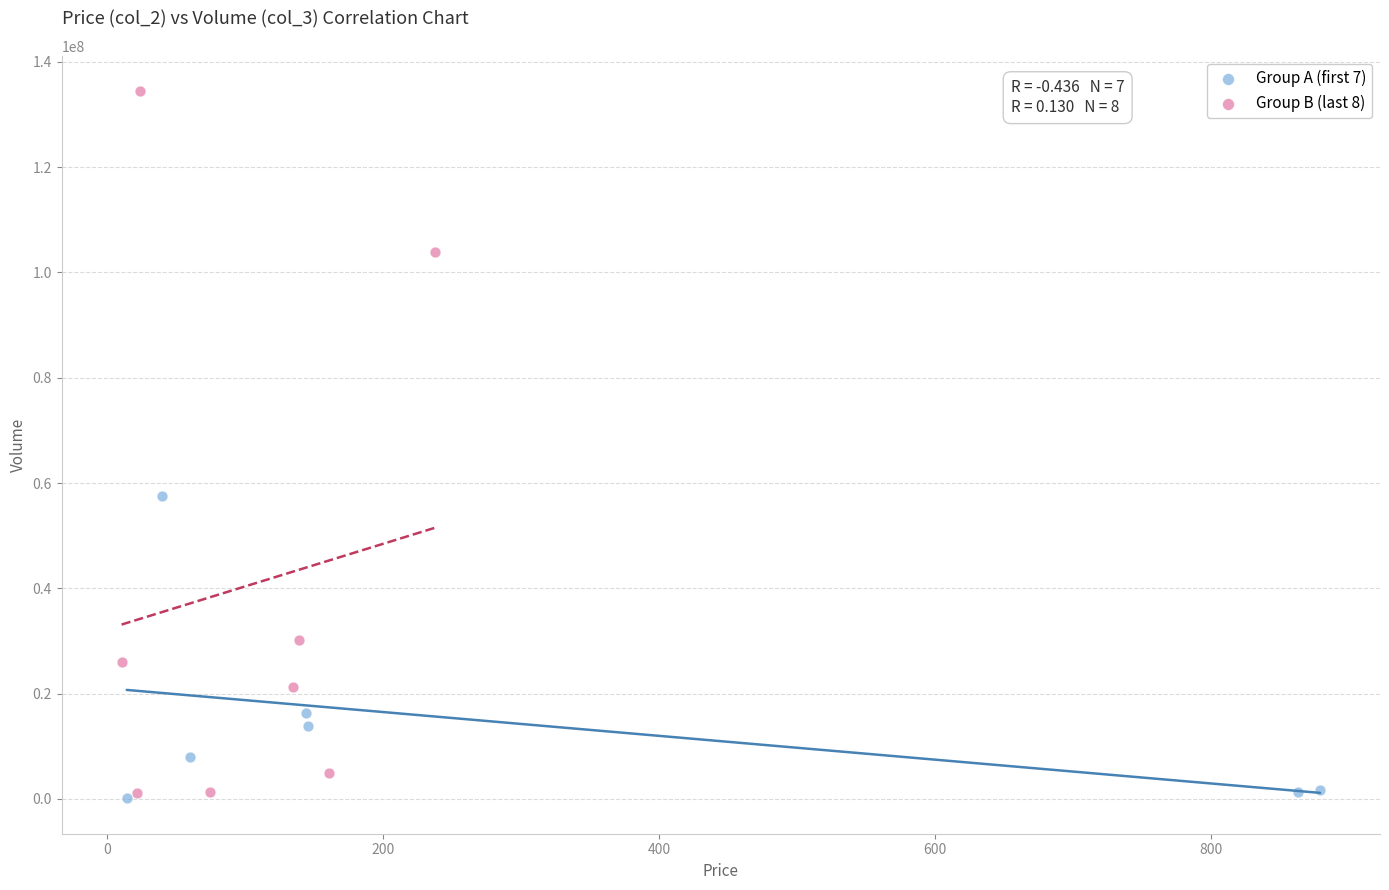

What are all the series names shown in the legend?

Group A (first 7), Group B (last 8)